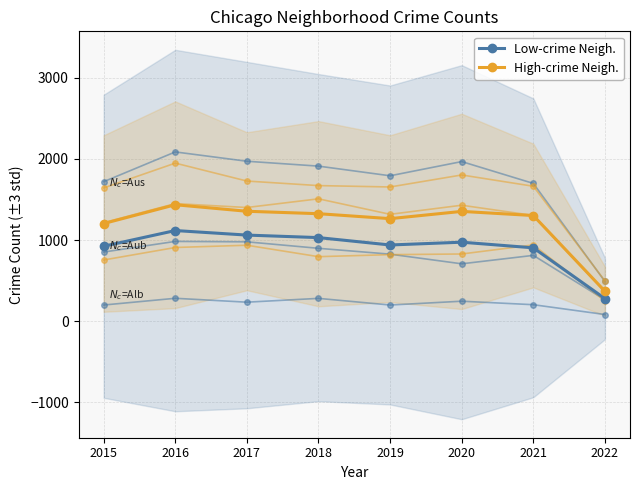

Is it true that Low-crime Neigh. equals 318.7 at 2017?

False